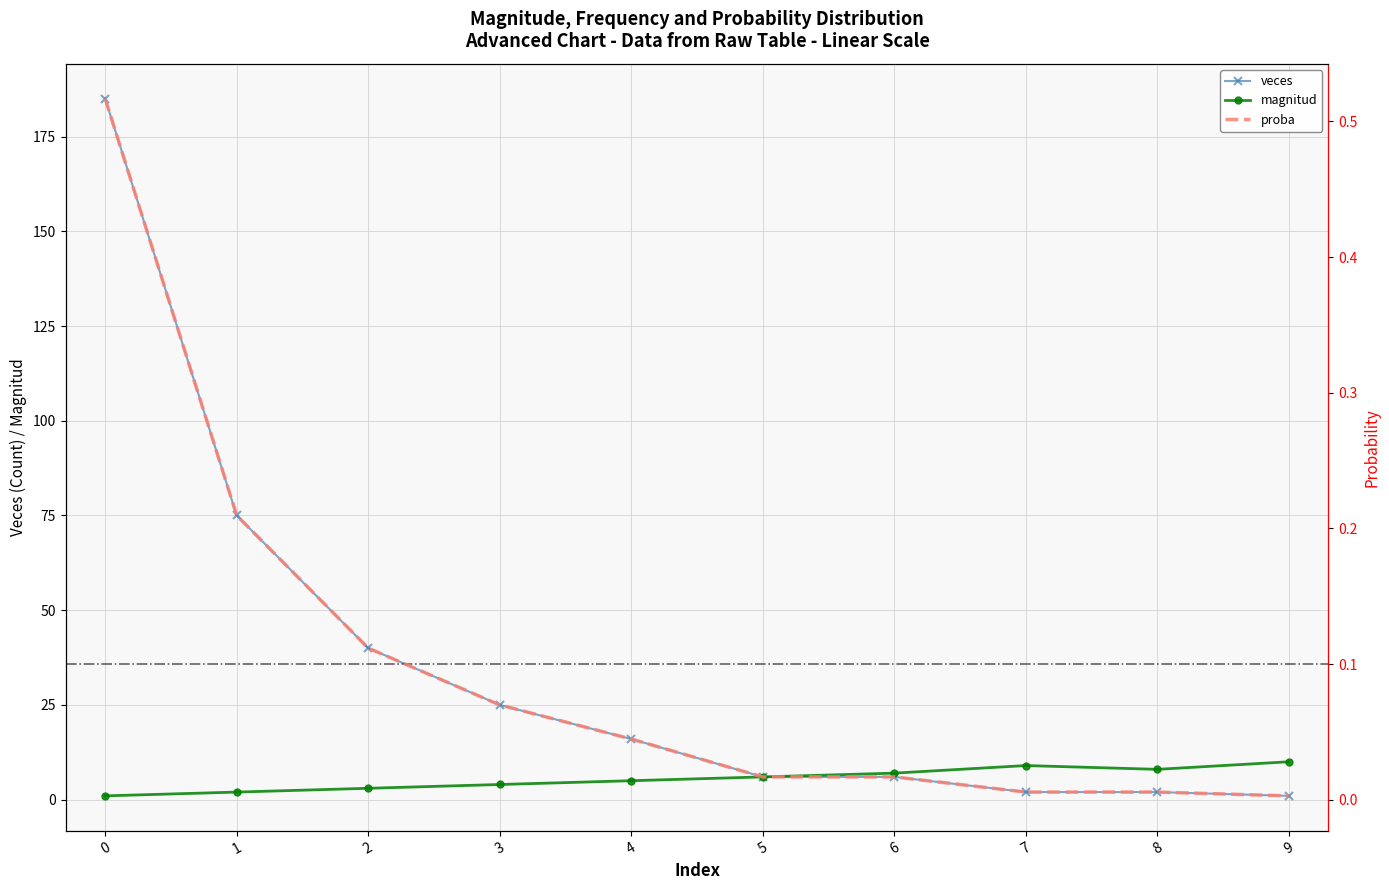

Which category has the lowest value across all series?

9